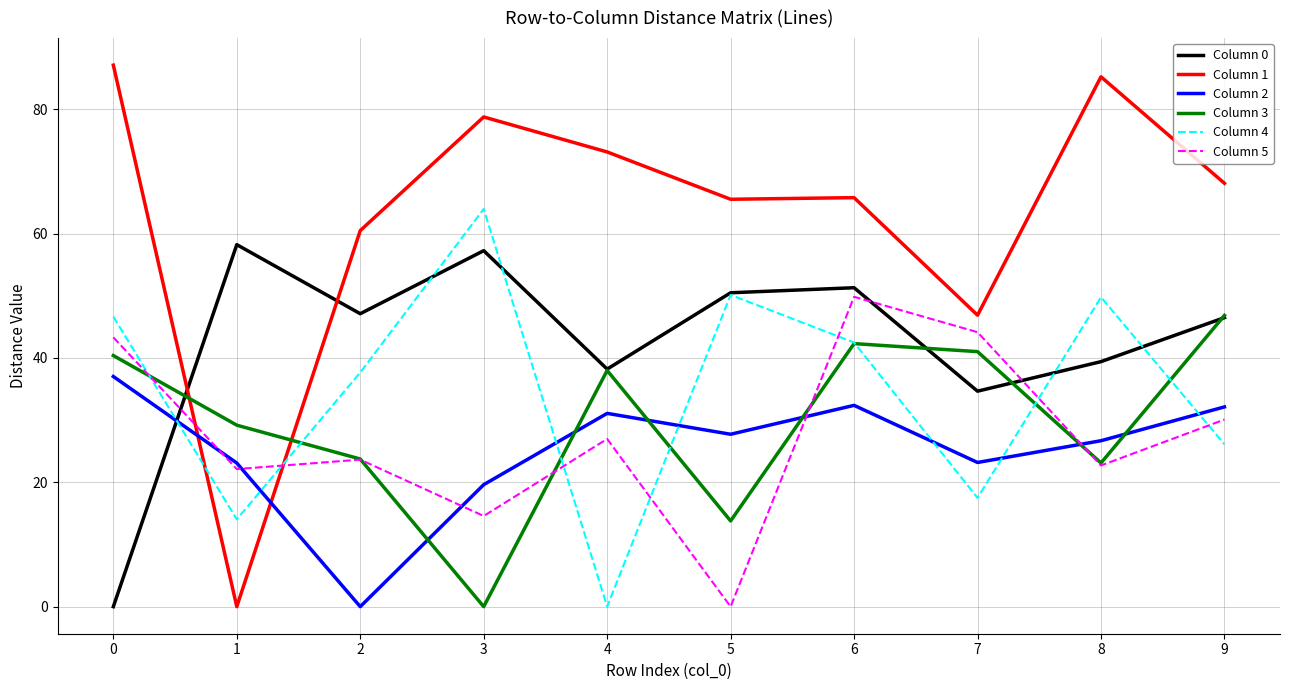

At which category is the sum across all series the highest?

6